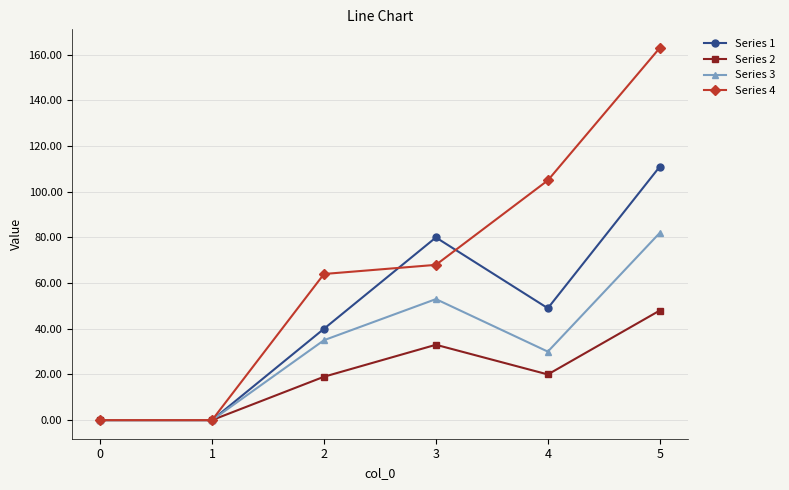

List the series in order of their peak value, lowest first.

Series 2, Series 3, Series 1, Series 4